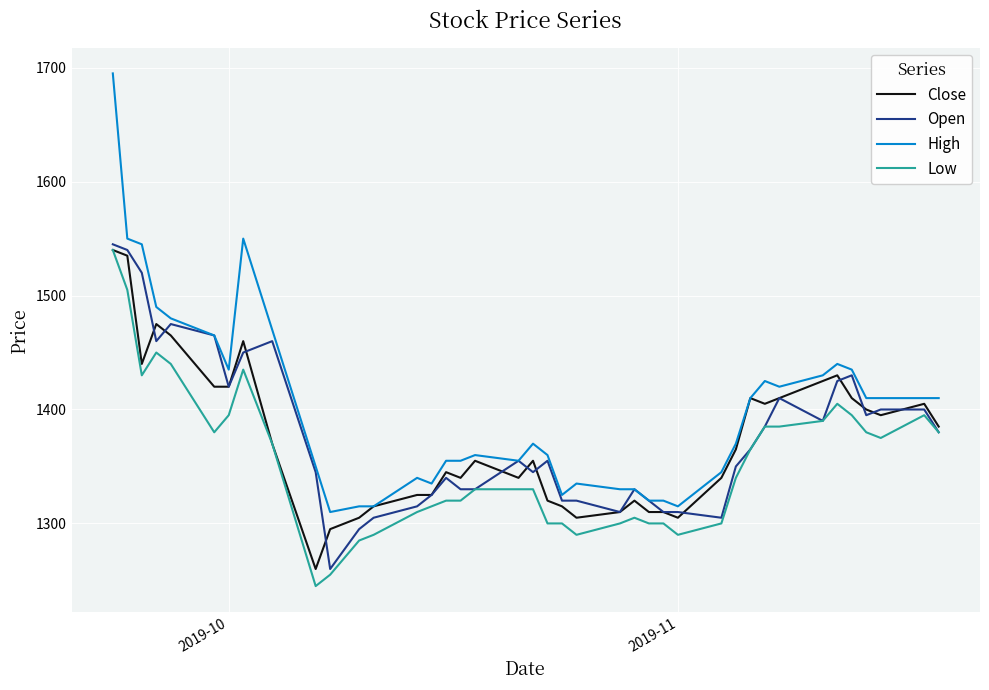

What is the greatest value displayed?

1695